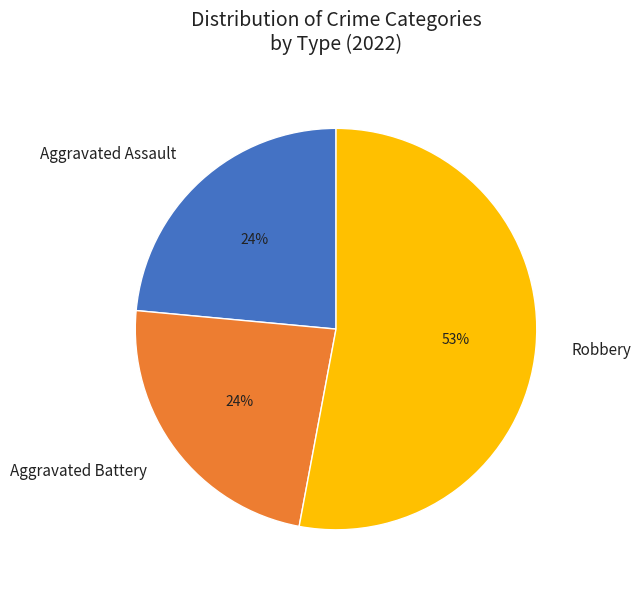

Is the sum of Aggravated Battery and Aggravated Assault greater than half?

No